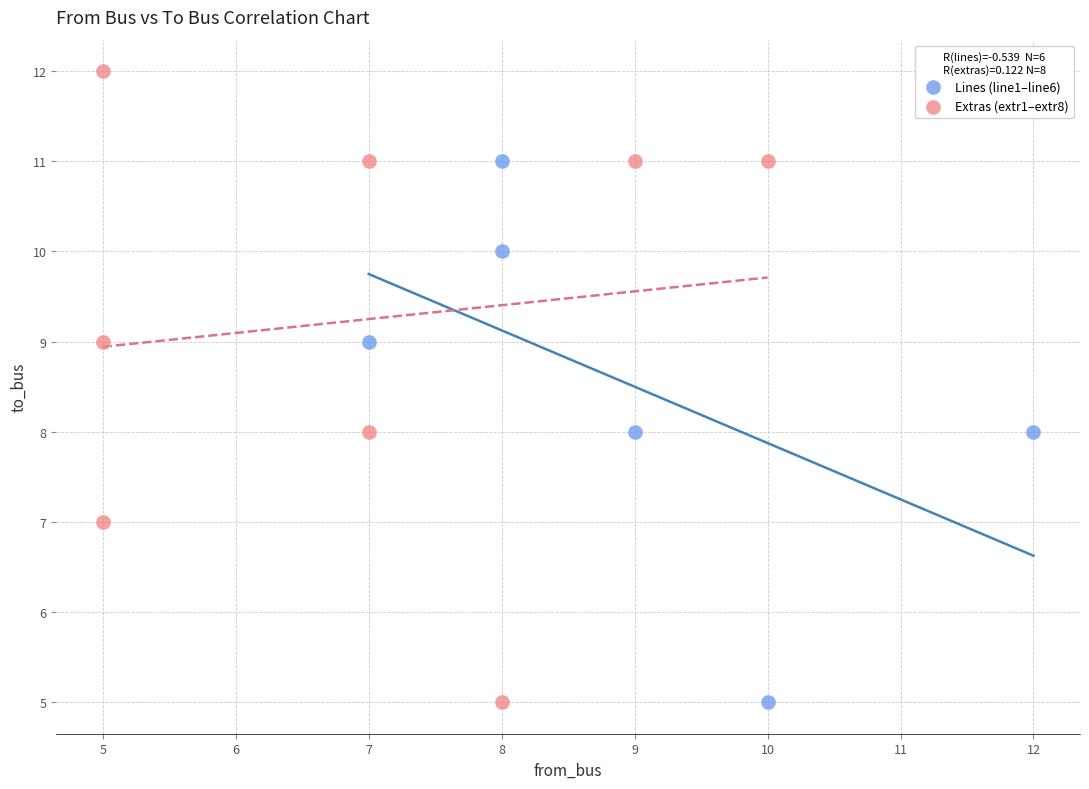

Which series has the largest Y range (max minus min)?

Extras (extr1–extr8)